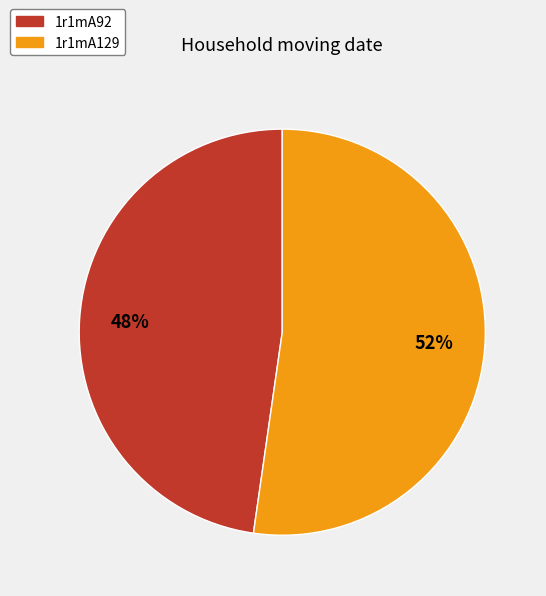

What percentage is the 1r1mA92 slice, to the nearest percent?

48%